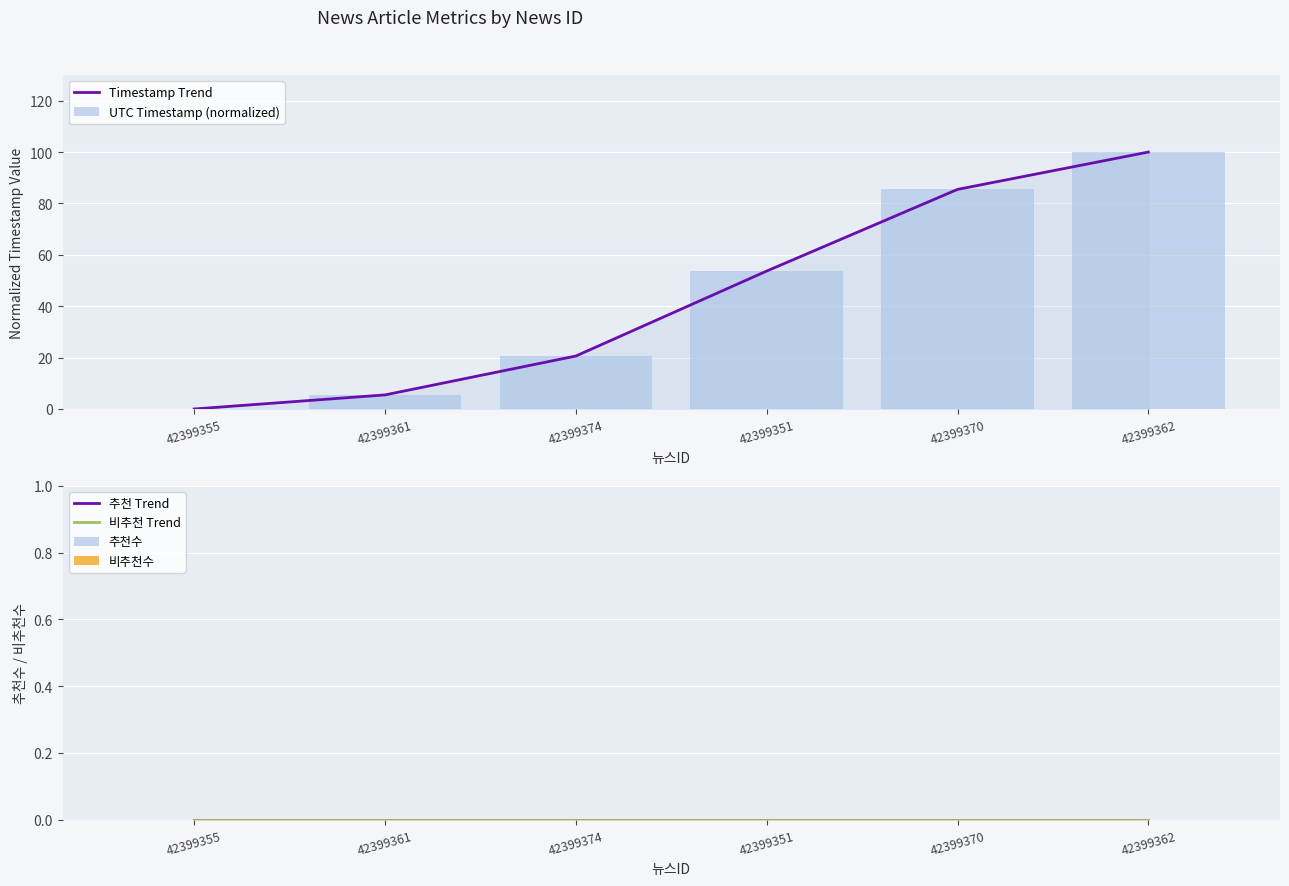

What is the spread (max minus min) of values at 42399351?

53.7